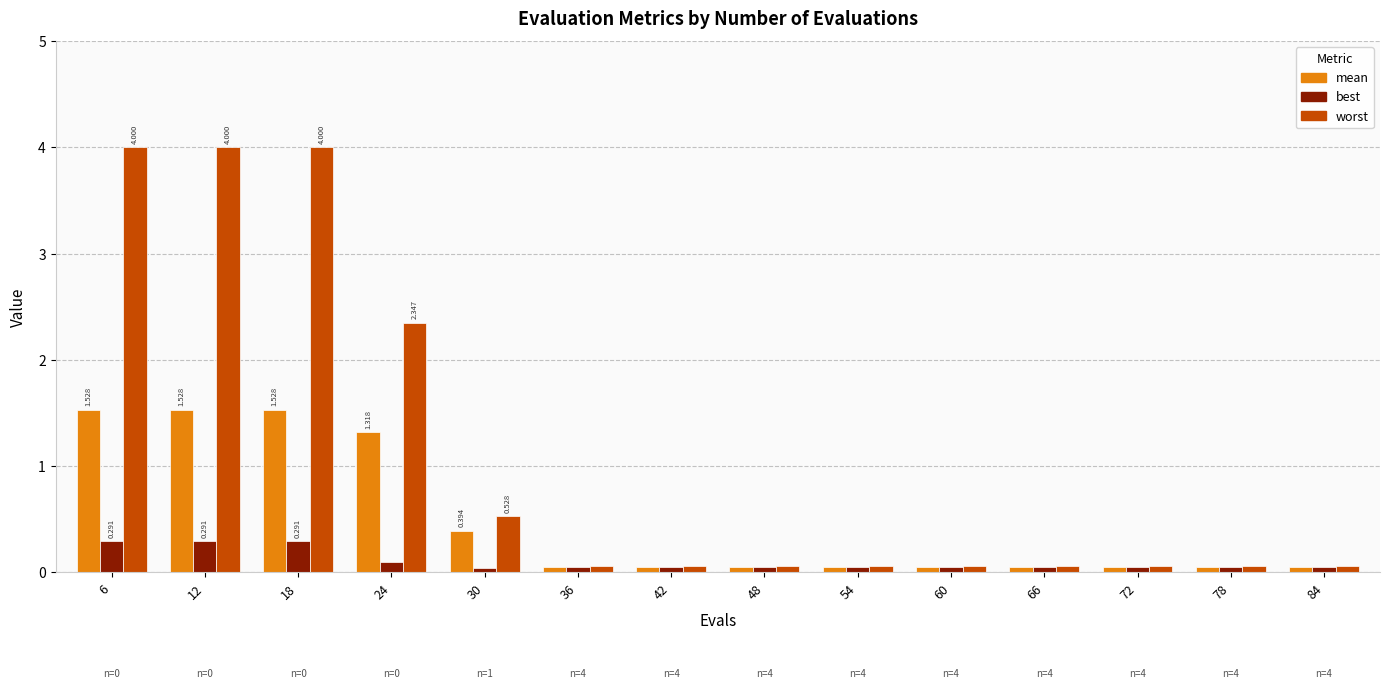

Which series changed the most between 30 and 54?

worst